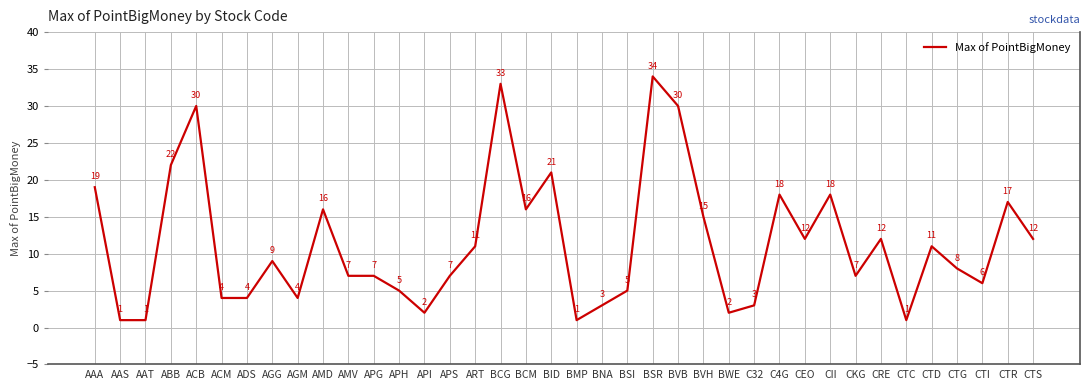

Is it true that the value at CTI is 9?

False